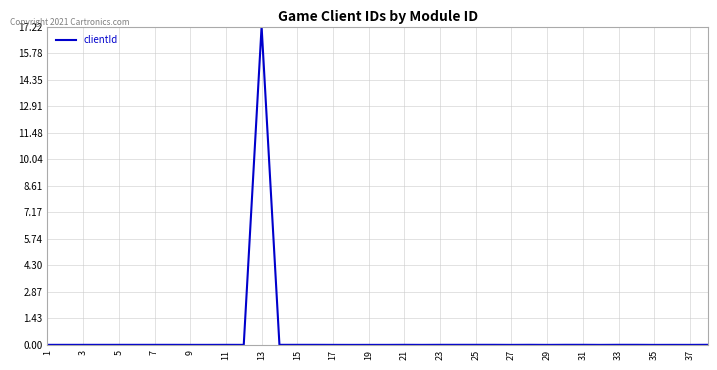

What is the maximum value shown in the chart?

17.2